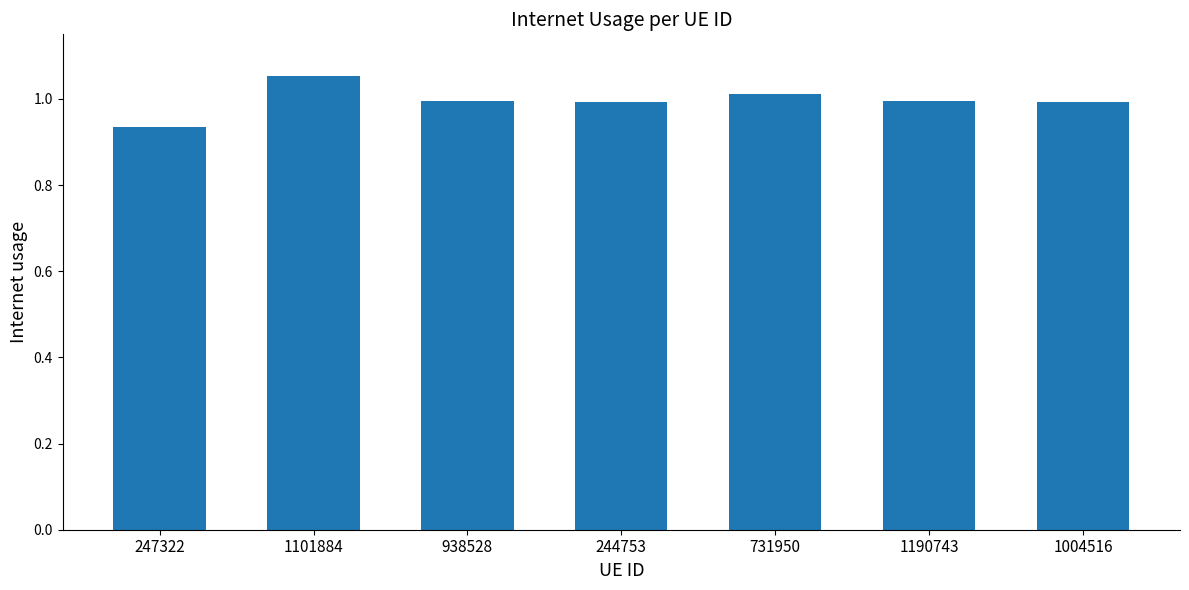

What is the sum of the values at 247322 and 1004516?

1.9